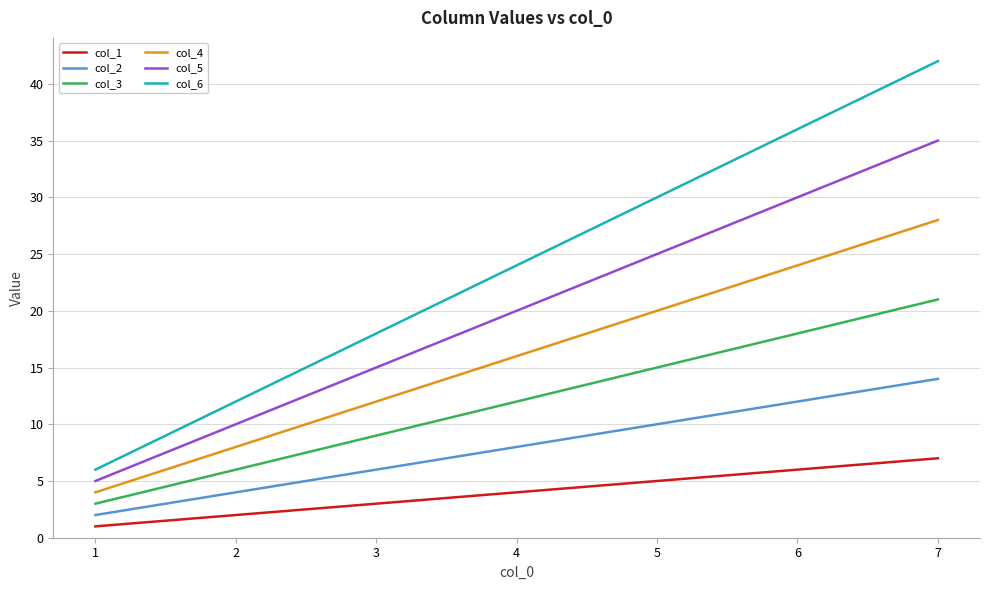

At which category is the sum across all series the highest?

7